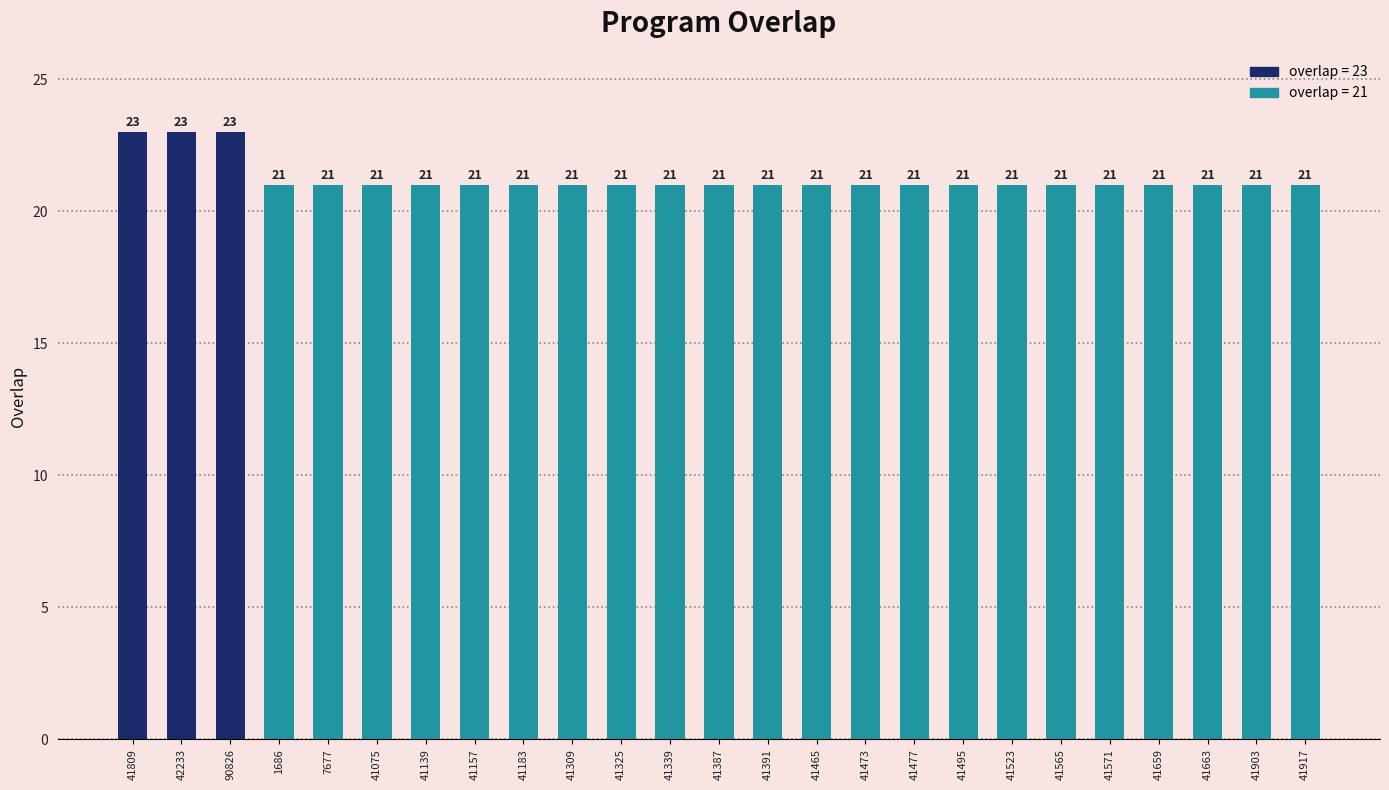

Count the number of data series in this chart.

1